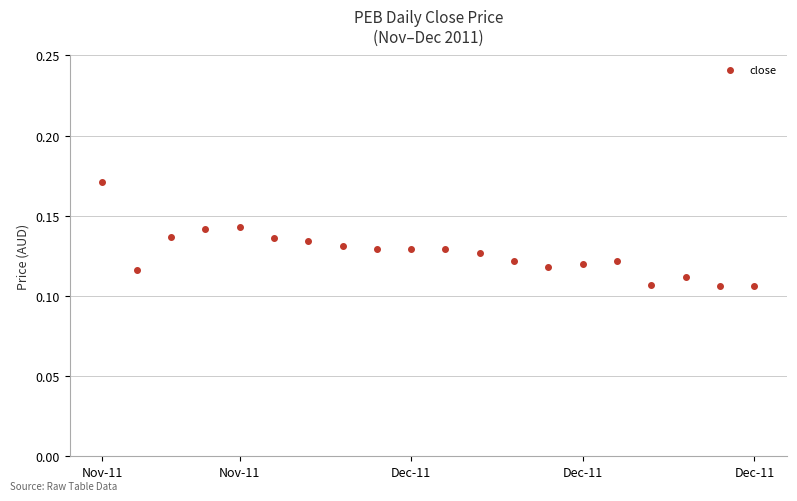

True or false: the data has more than 0 interior local peaks.

True